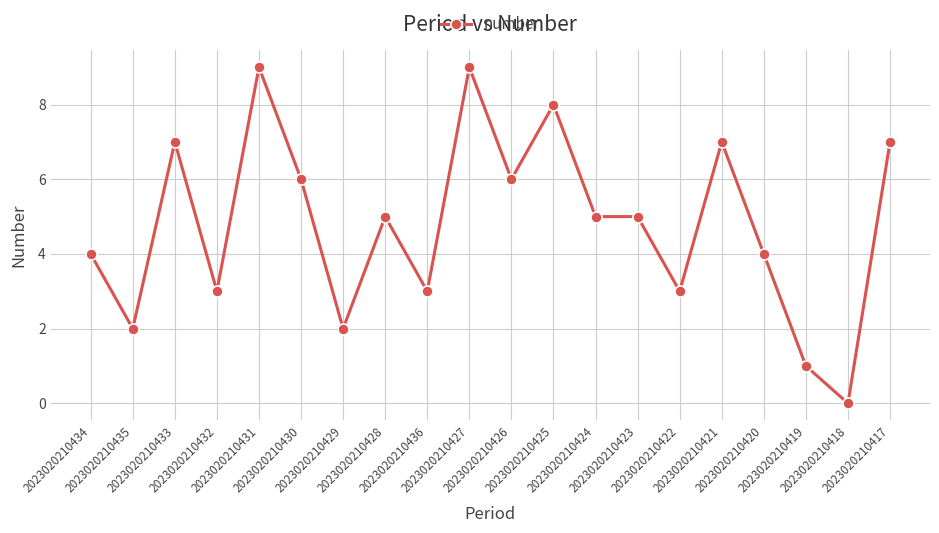

True or false: there are more than 1 points higher than both neighbors.

True